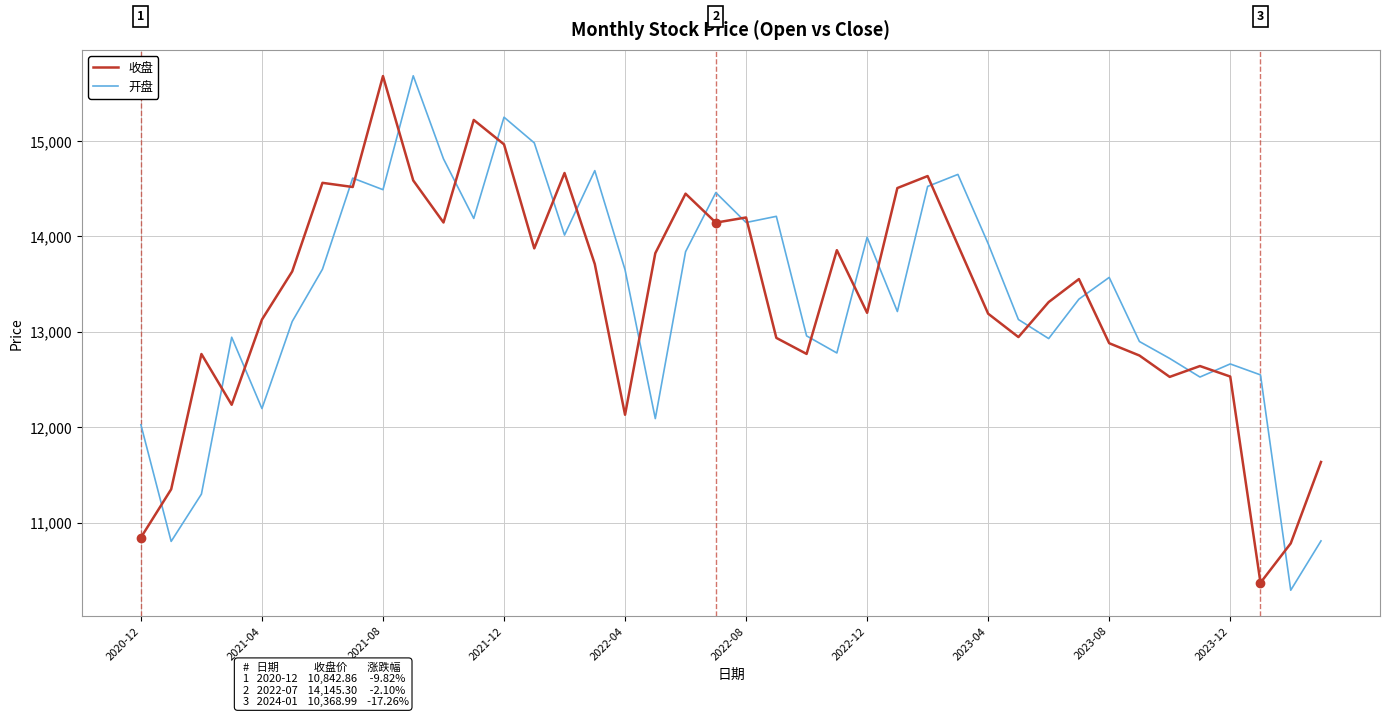

What is the lowest value of the 开盘 series?

10290.6